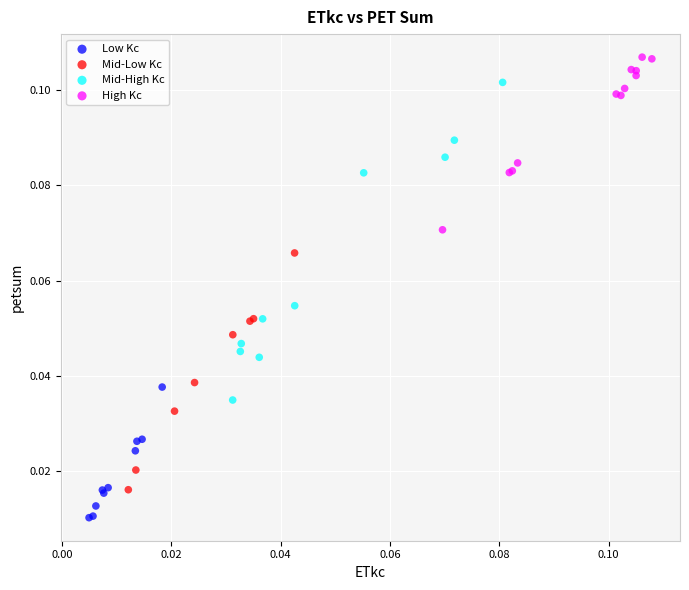

Which series contains the highest Y value?

High Kc